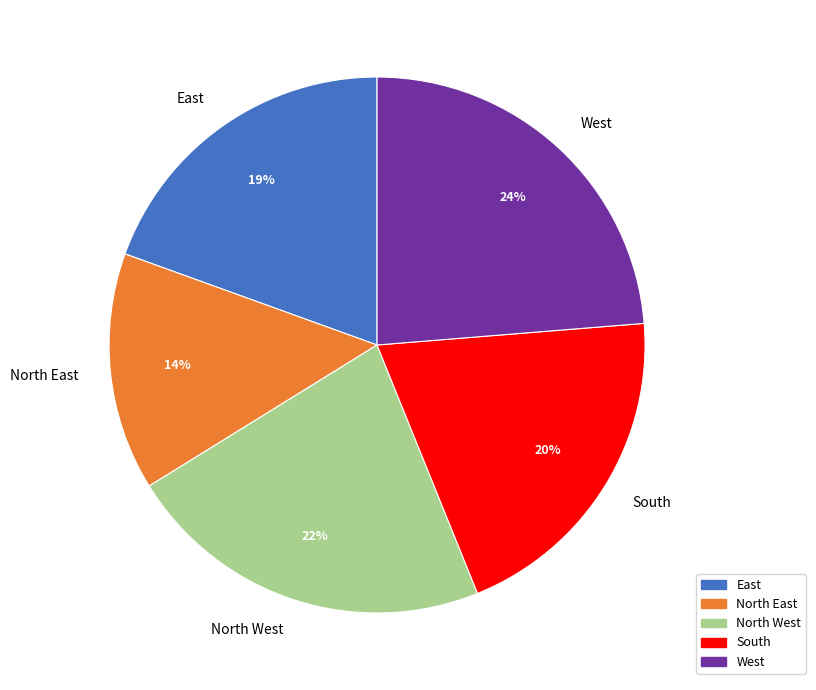

Do North West and West together represent more than half of the pie?

No